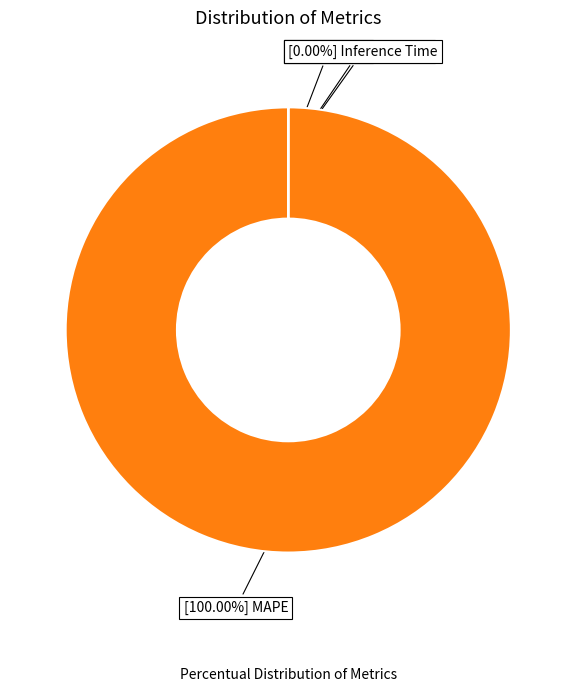

Does any single category account for the majority?

Yes